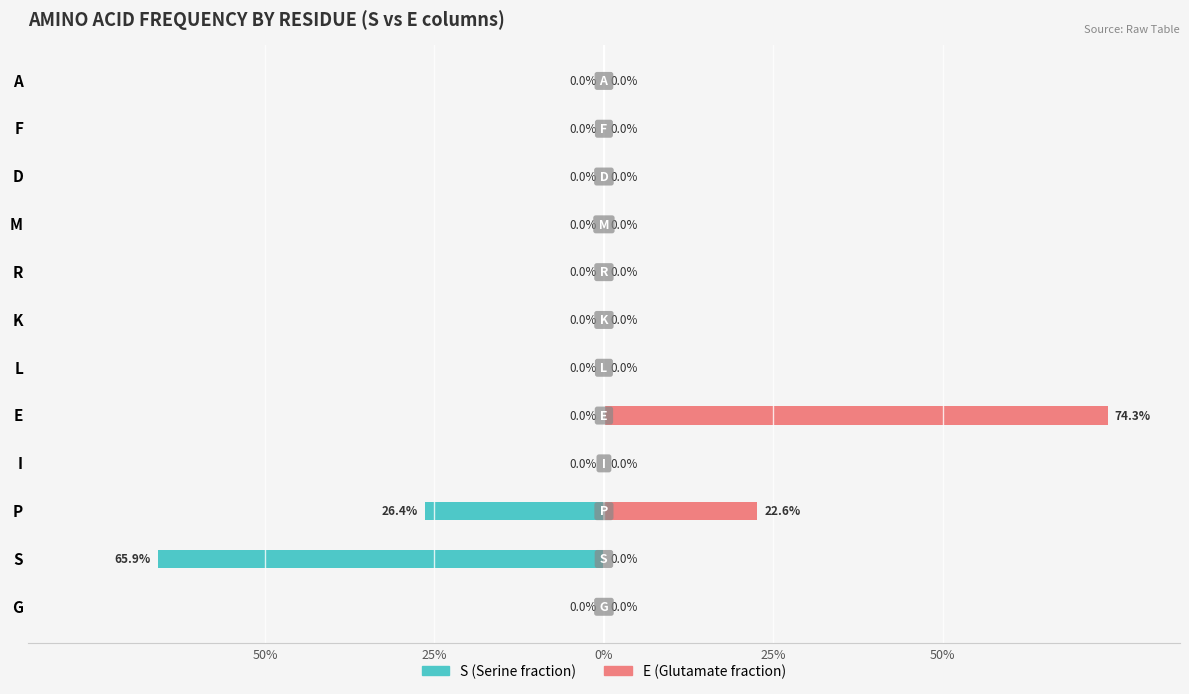

What is the difference between the maximum and minimum values in the S (left) series?

0.7